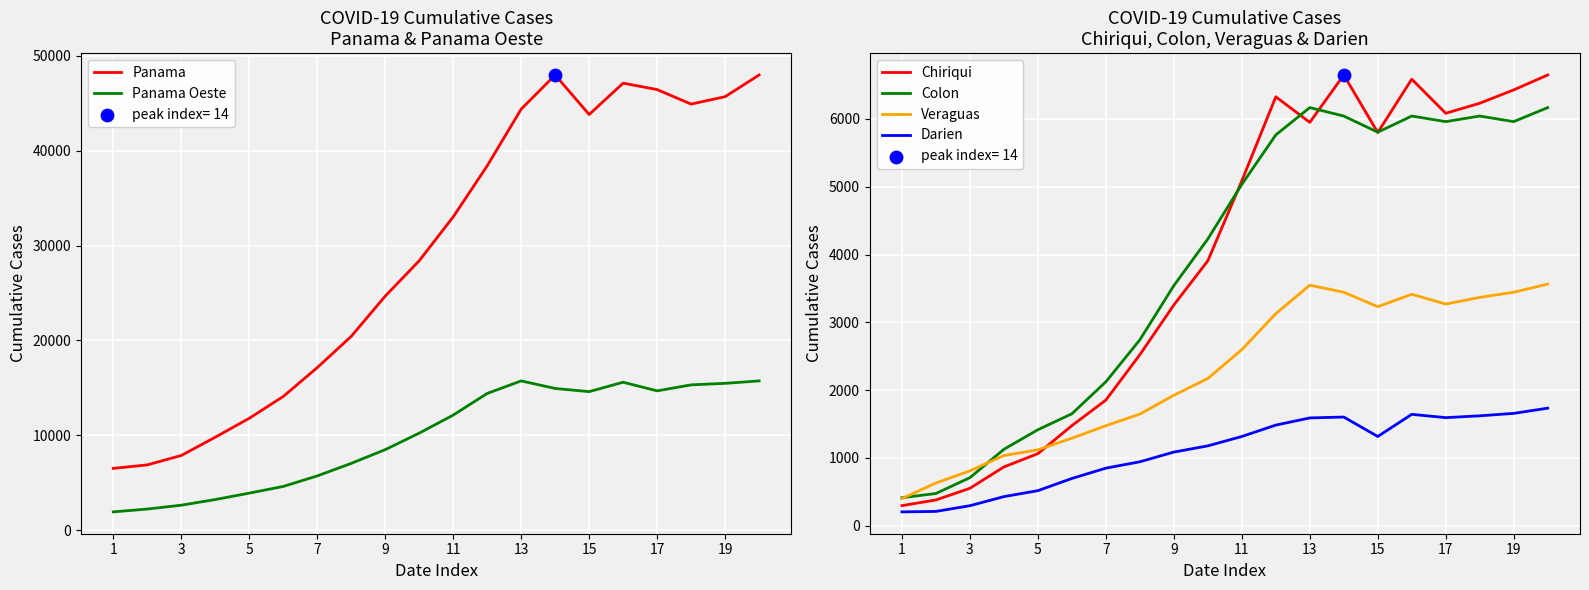

Which series reaches the minimum Y coordinate?

Darien